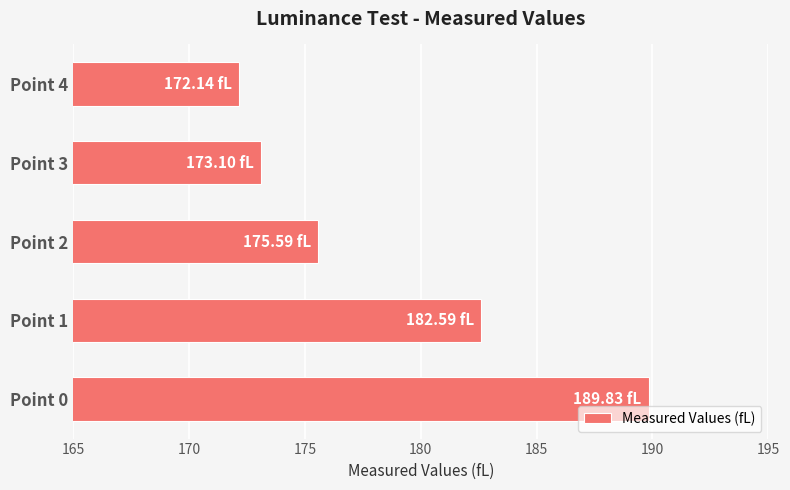

What is the average value?

178.6